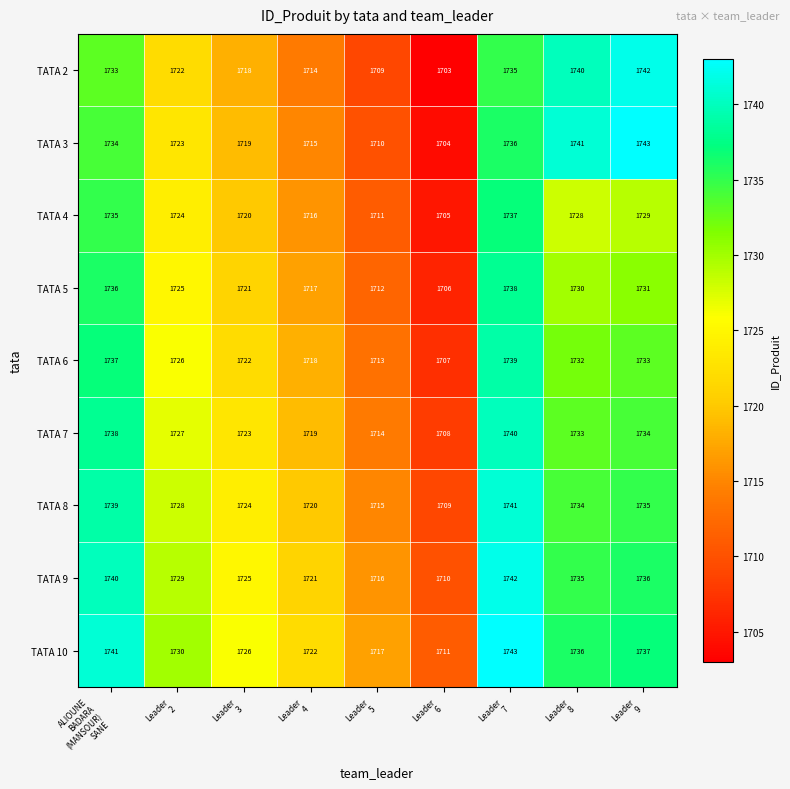

What is the difference between the maximum and minimum values in the TATA 9 series?

32